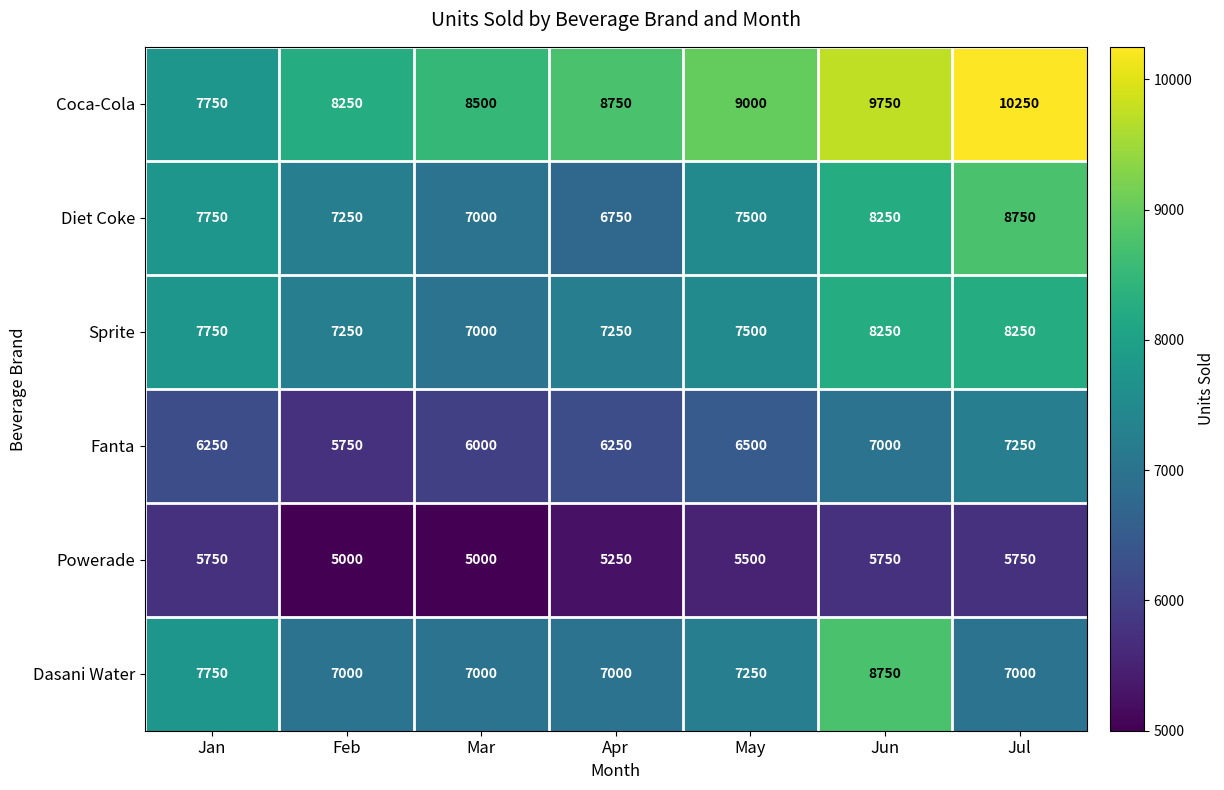

What value does the Diet Coke series have at Jun, to the nearest 50?

8250